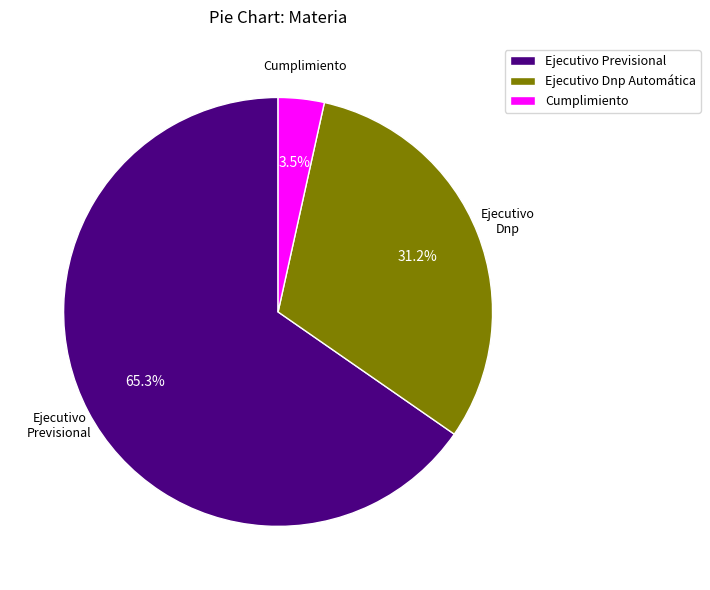

Is there a majority slice in this chart?

Yes